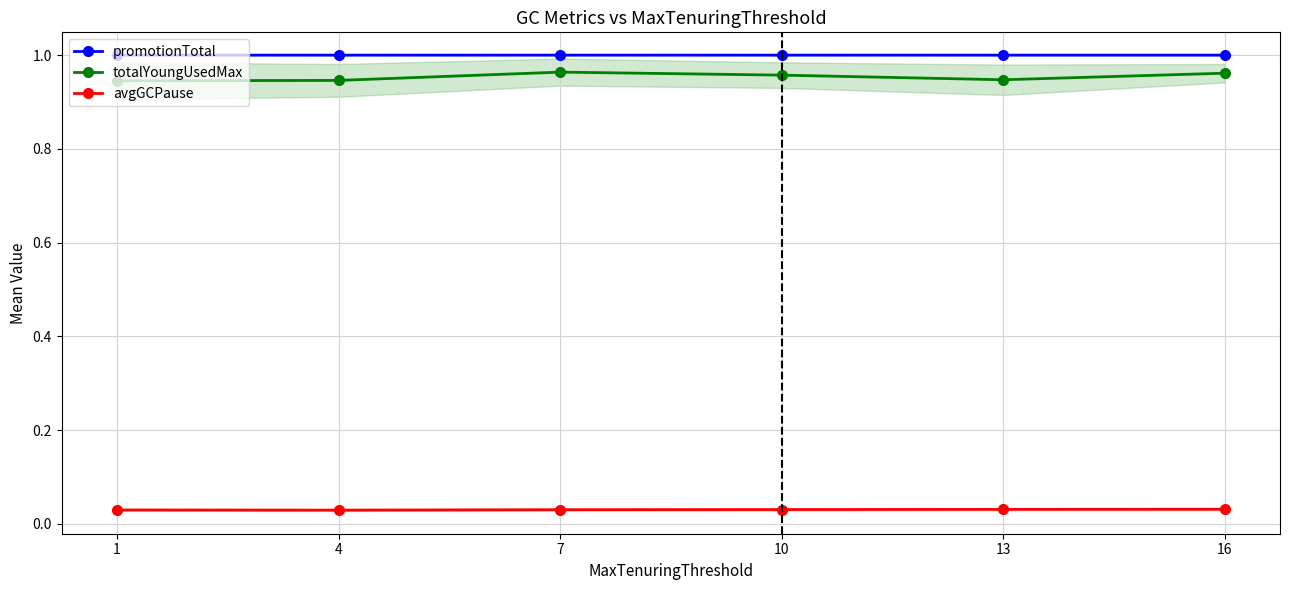

Which label corresponds to the smallest value in the chart?

4